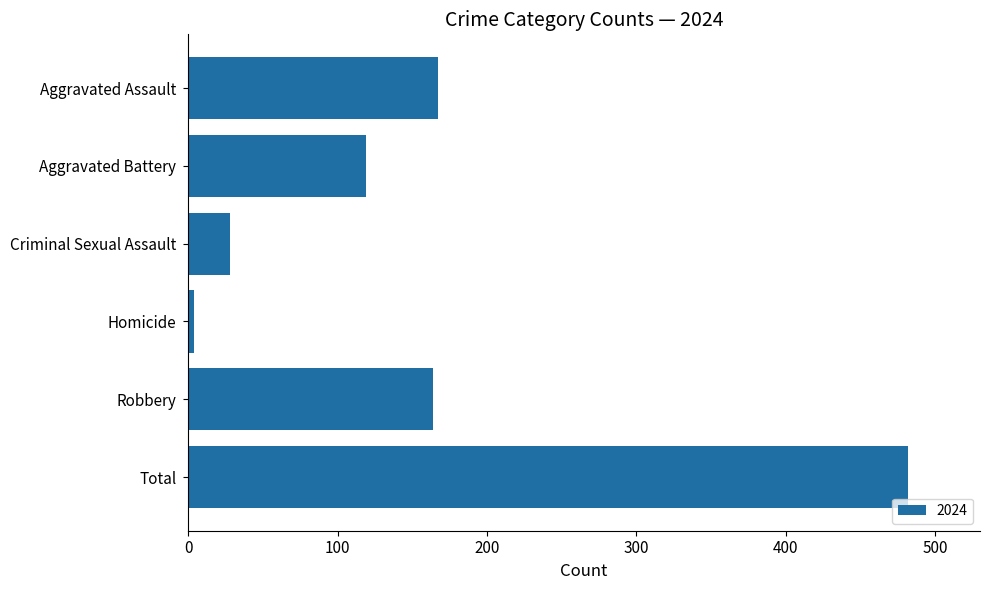

What is the difference between the values at Total and Aggravated Battery?

363